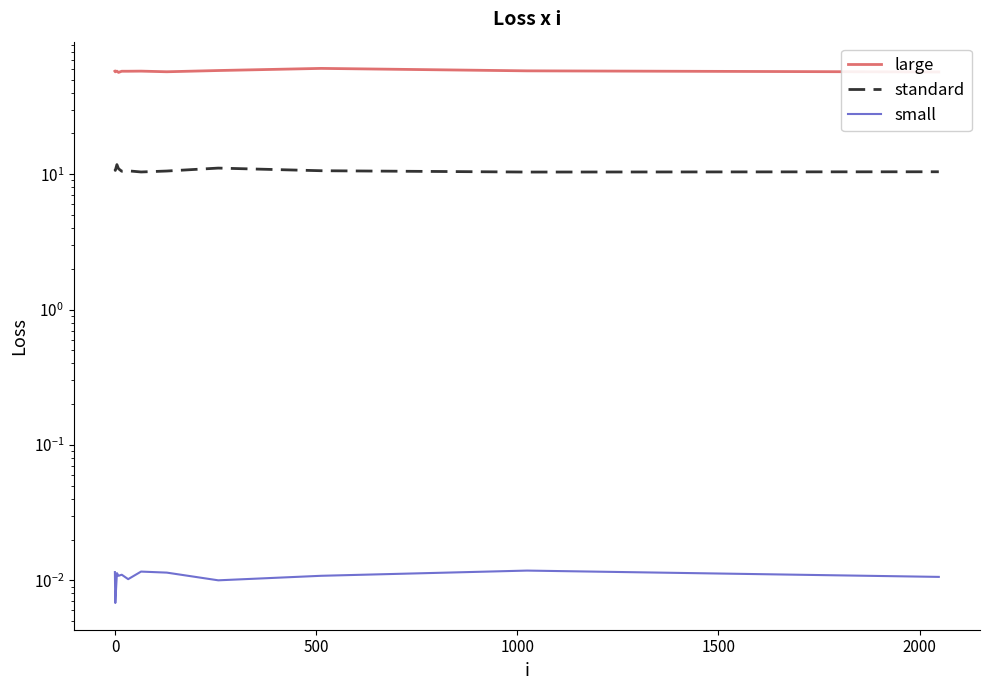

True or false: standard has more than 2 points higher than both neighbors.

True